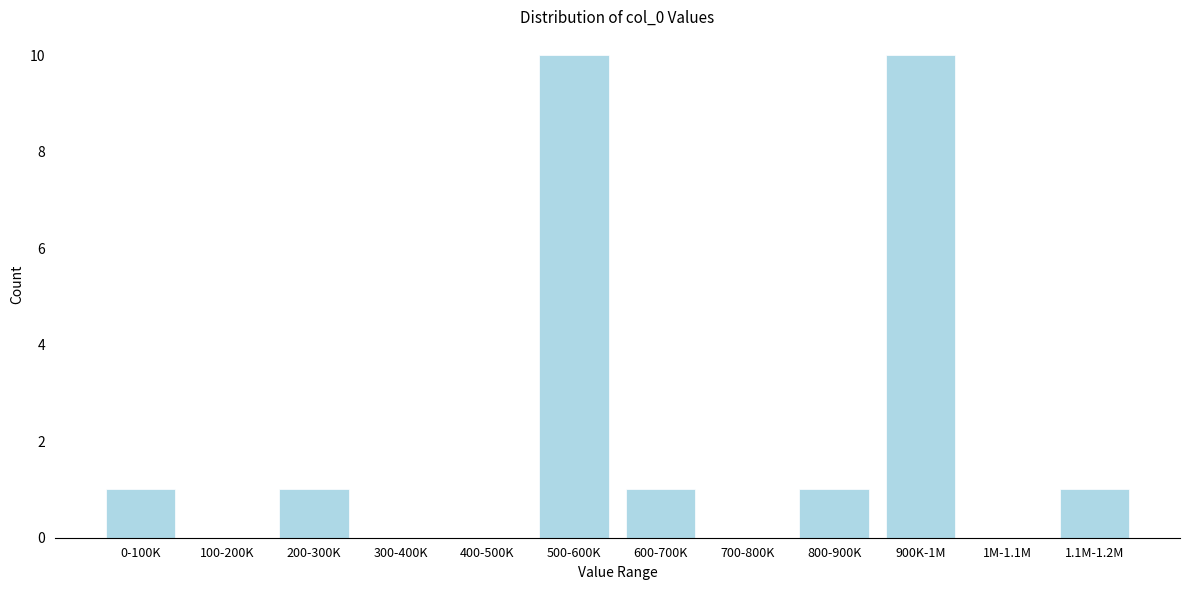

Reading left to right, extract all data points from this chart.

0-100K=1	100-200K=0	200-300K=1	300-400K=0	400-500K=0	500-600K=10	600-700K=1	700-800K=0	800-900K=1	900K-1M=10	1M-1.1M=0	1.1M-1.2M=1